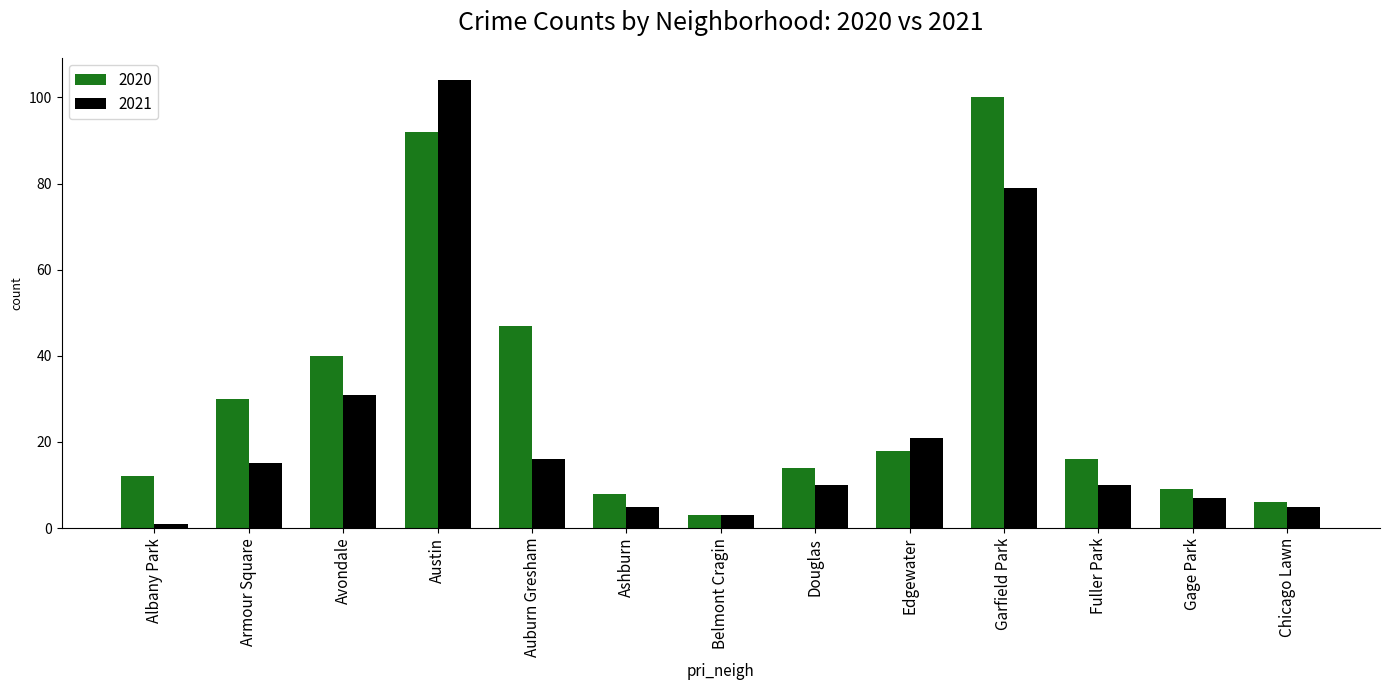

Rank the series by their maximum value, from highest to lowest.

2021, 2020